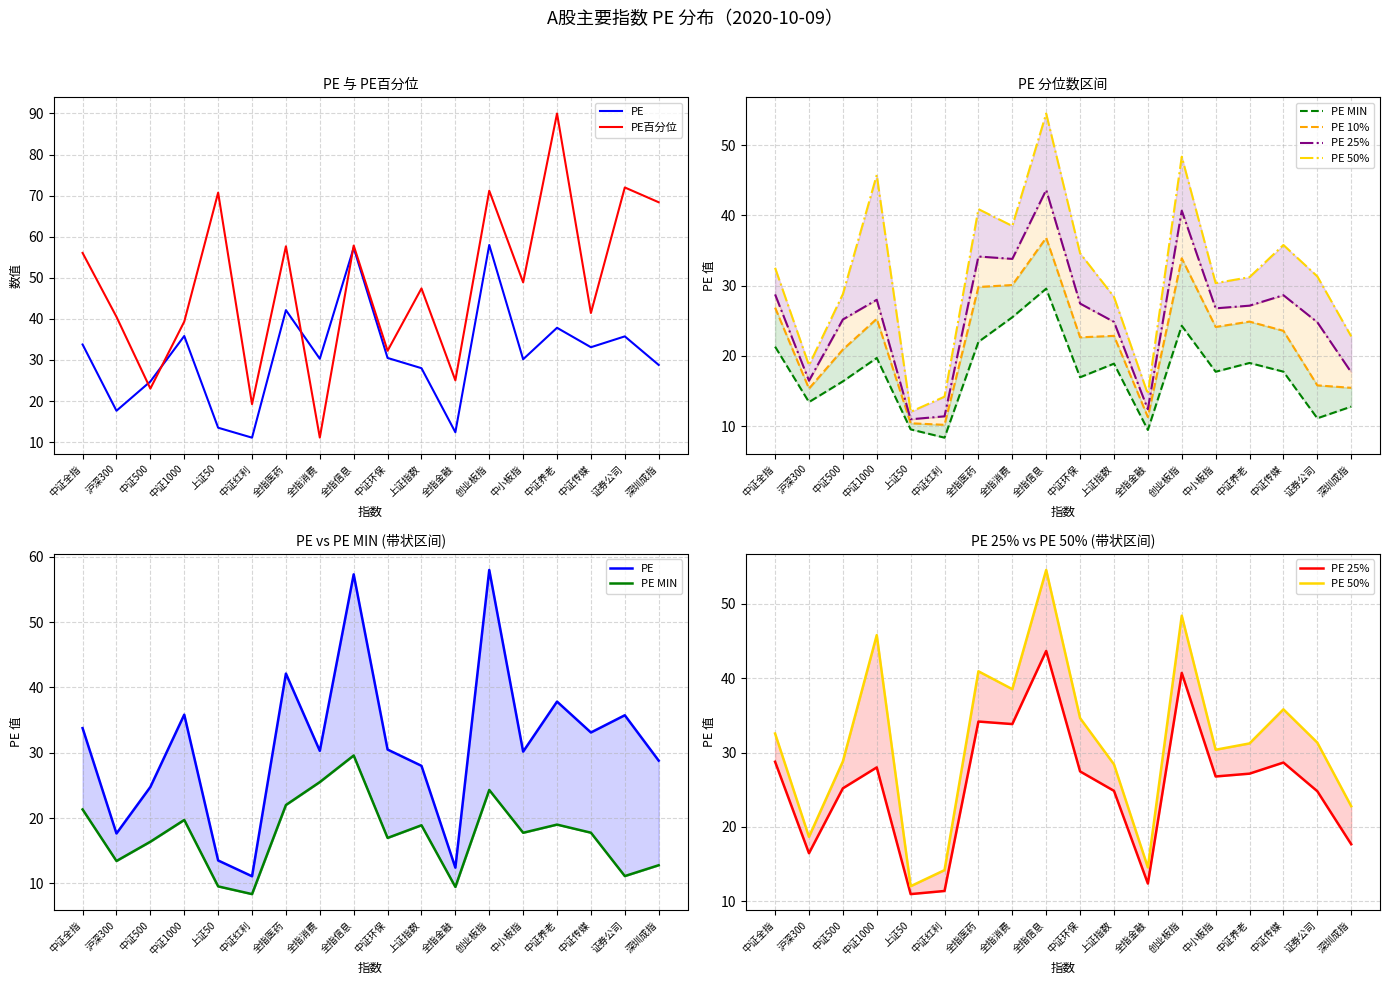

True or false: PE百分位 has a value of 72.0 at 证券公司.

True